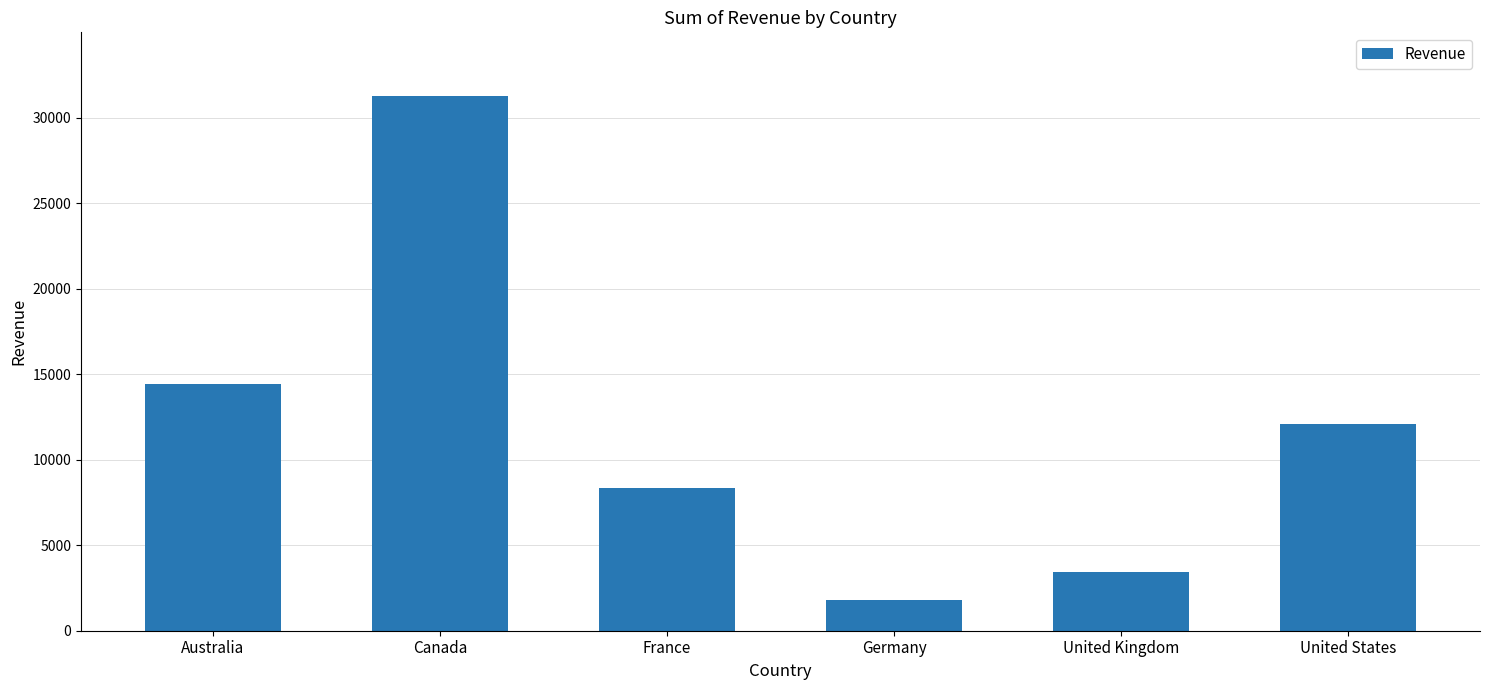

Reading left to right, transcribe all the data shown in this chart.

Australia=14431	Canada=31245	France=8321	Germany=1770	United Kingdom=3456	United States=12095